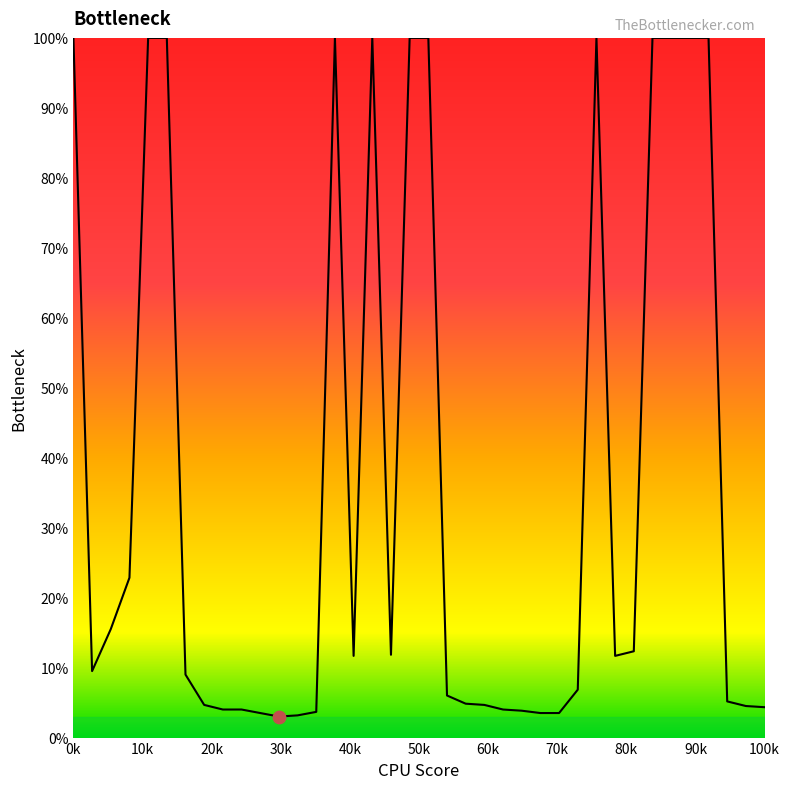

What is the maximum value shown in the chart?

100.0